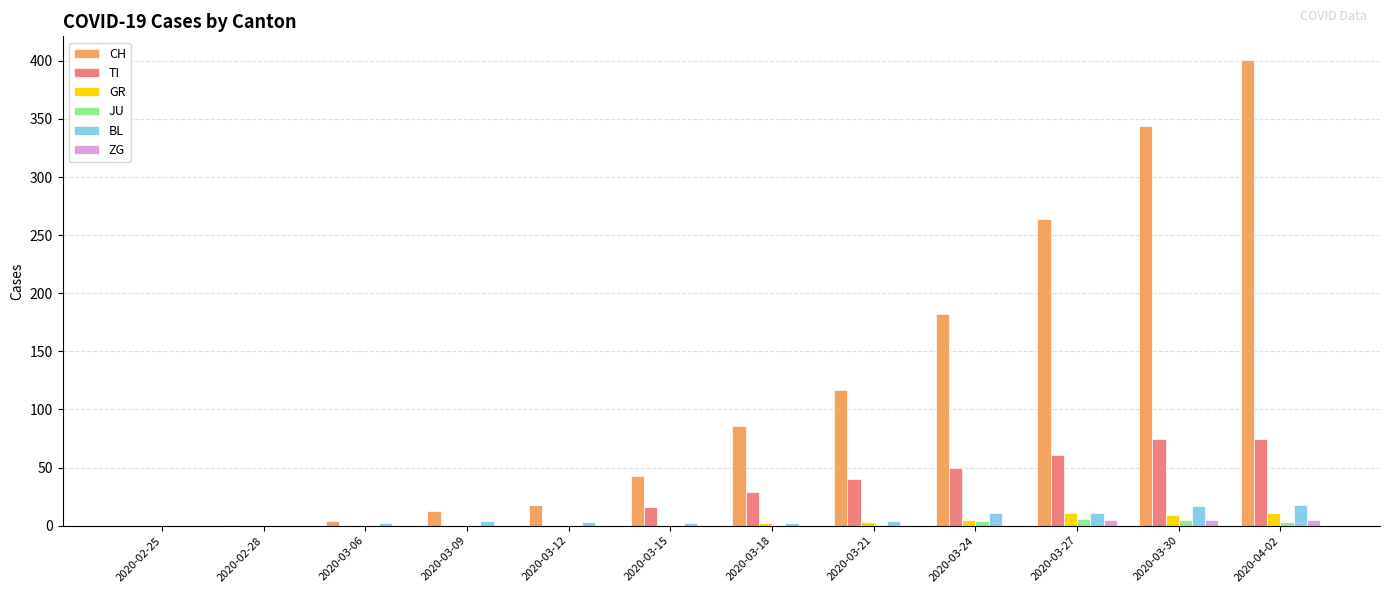

Is it true that CH equals 13 at 2020-03-09?

True